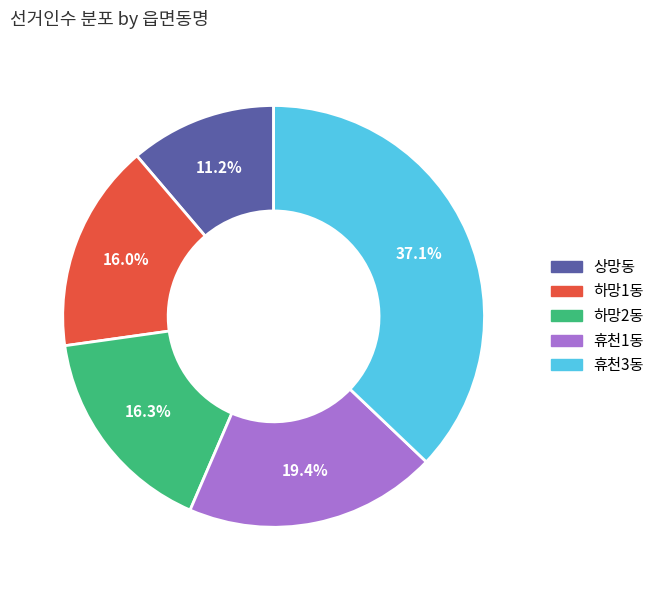

Does any single category account for the majority?

No